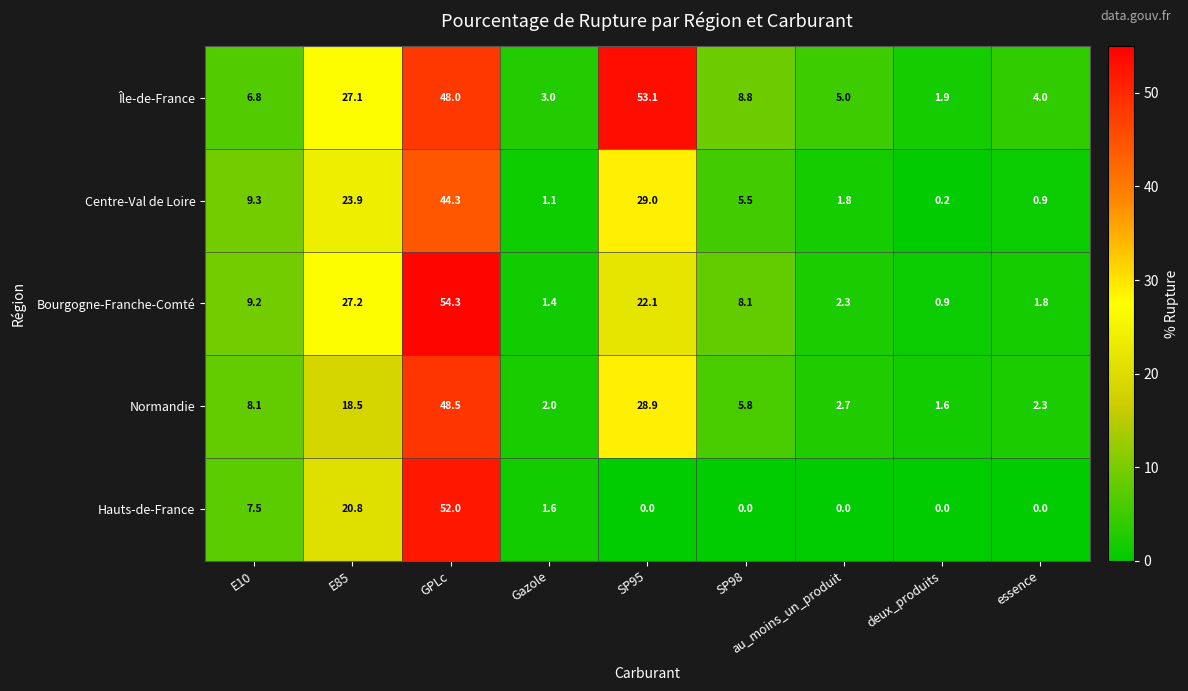

Read the Centre-Val de Loire value at SP95.

29.0